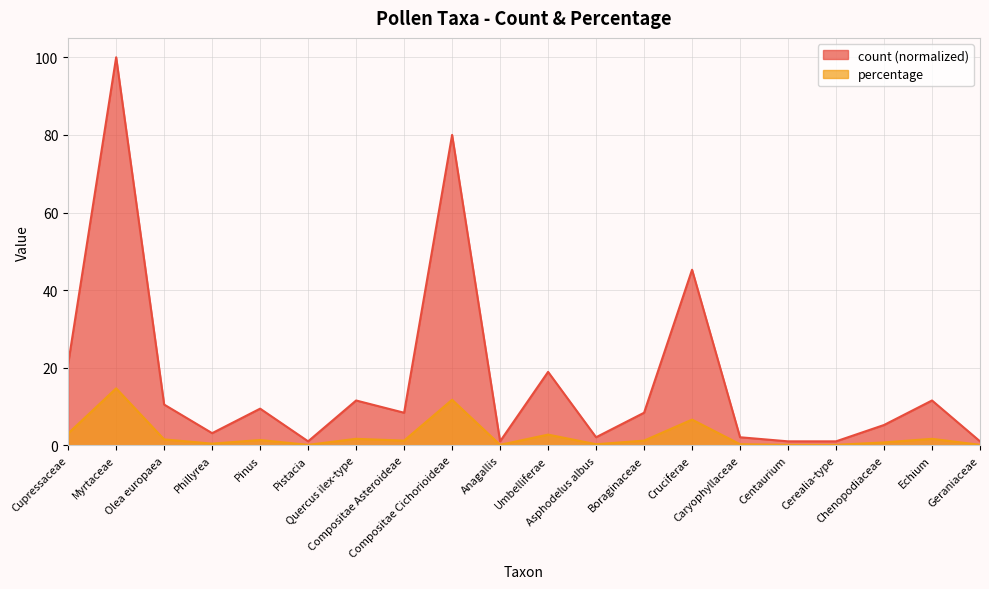

What is the total value across all series at Phillyrea?

3.6